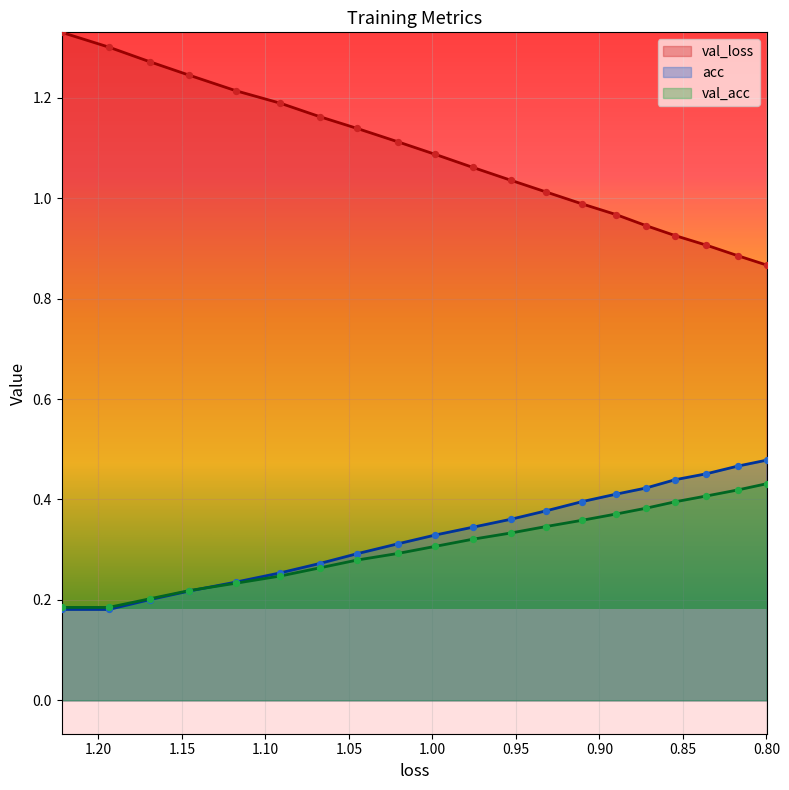

At how many categories does at least one series exceed 0?

20